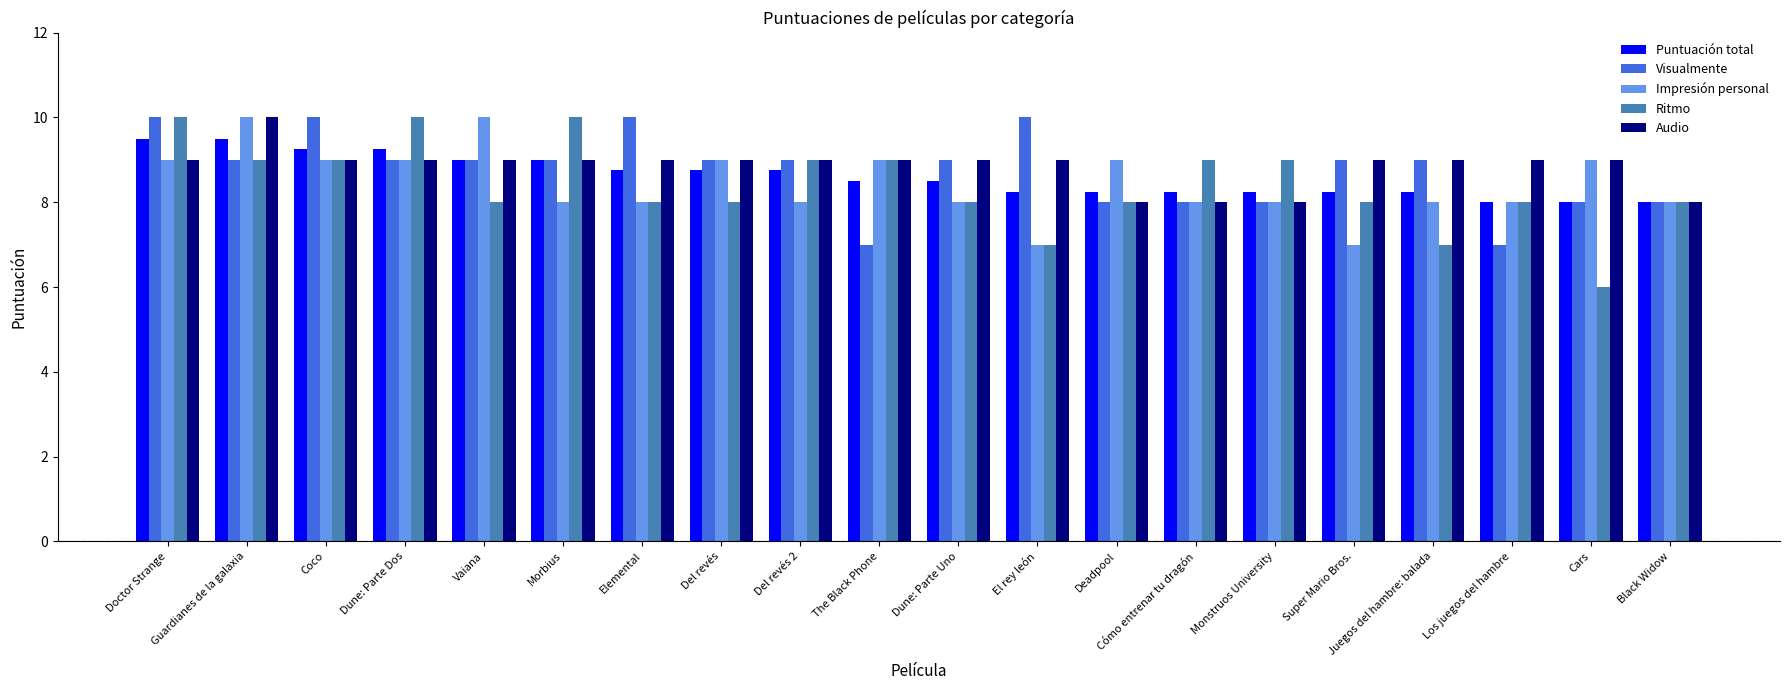

What is the total value across all series at Elemental?

43.8